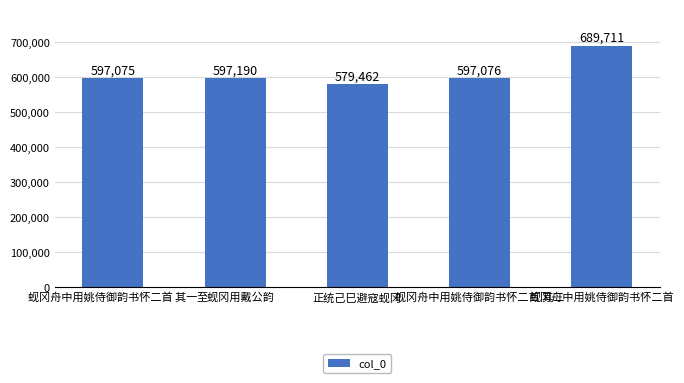

What is the change in value from 至蚬冈用戴公韵 to 蚬冈舟中用姚侍御韵书怀二首 其二?

-114